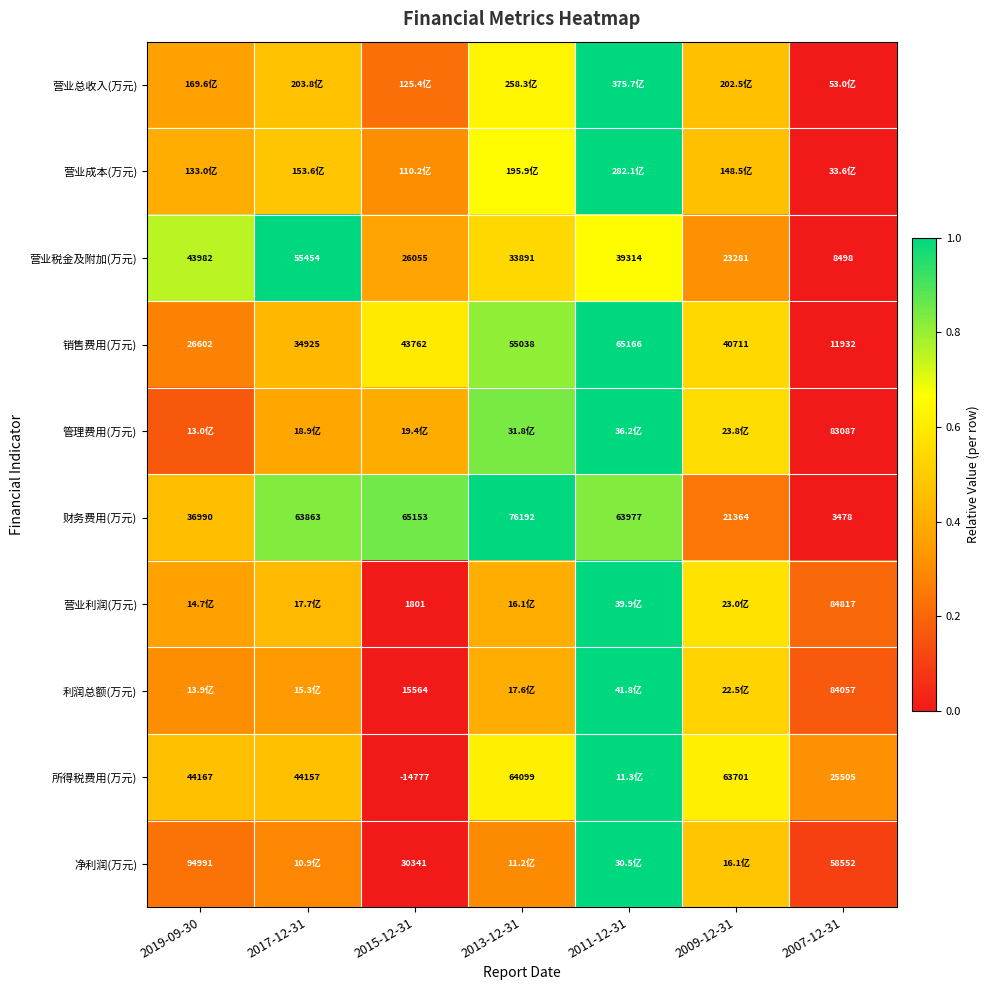

Is the value of 销售费用(万元) at 2017-12-31 greater than the value of 财务费用(万元) at 2019-09-30?

No